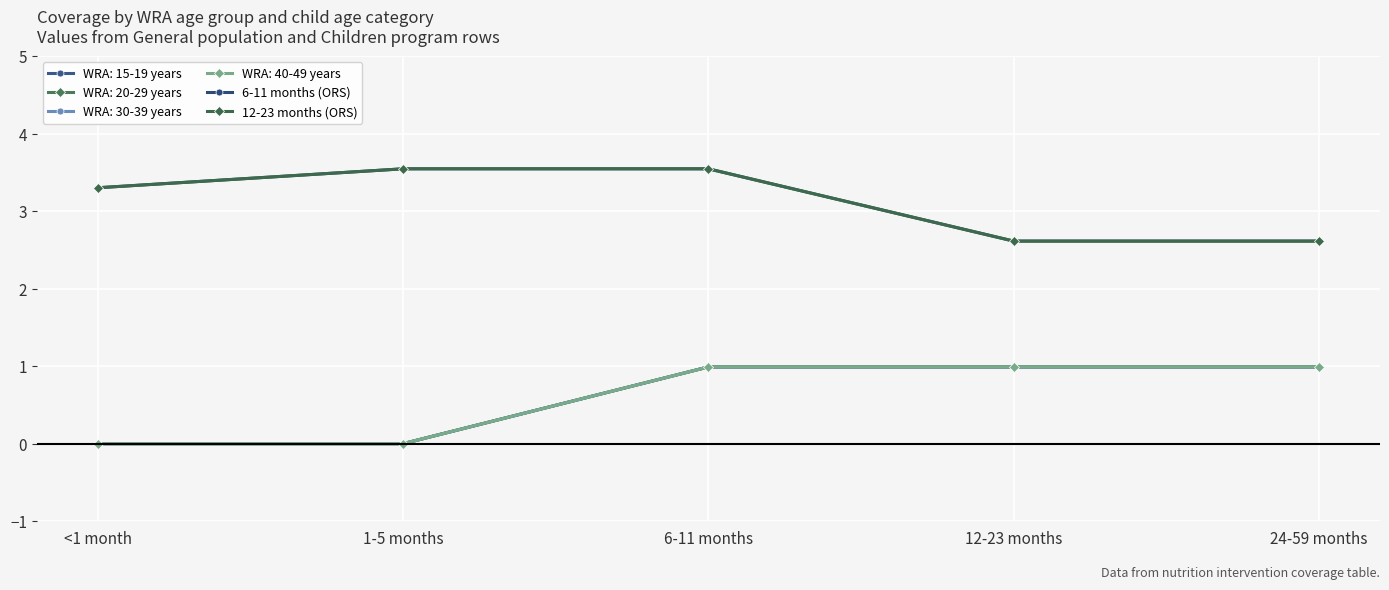

Rank the series at 12-23 months from highest to lowest value.

6-11 months (ORS), 12-23 months (ORS)